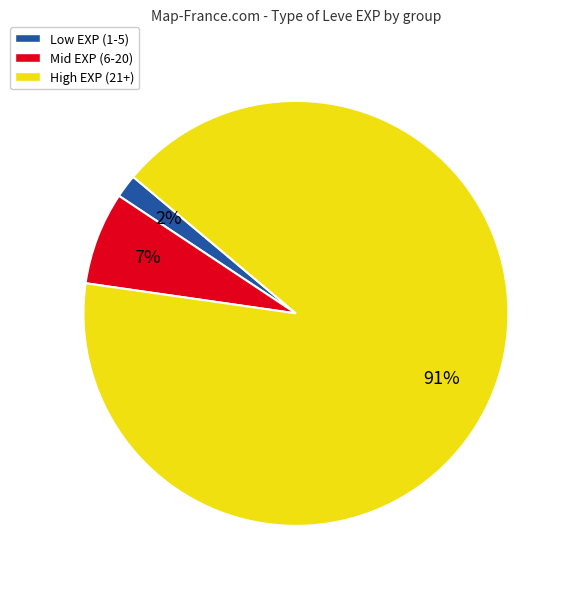

To the nearest percent, what is the difference between the largest and smallest slice percentages?

89%